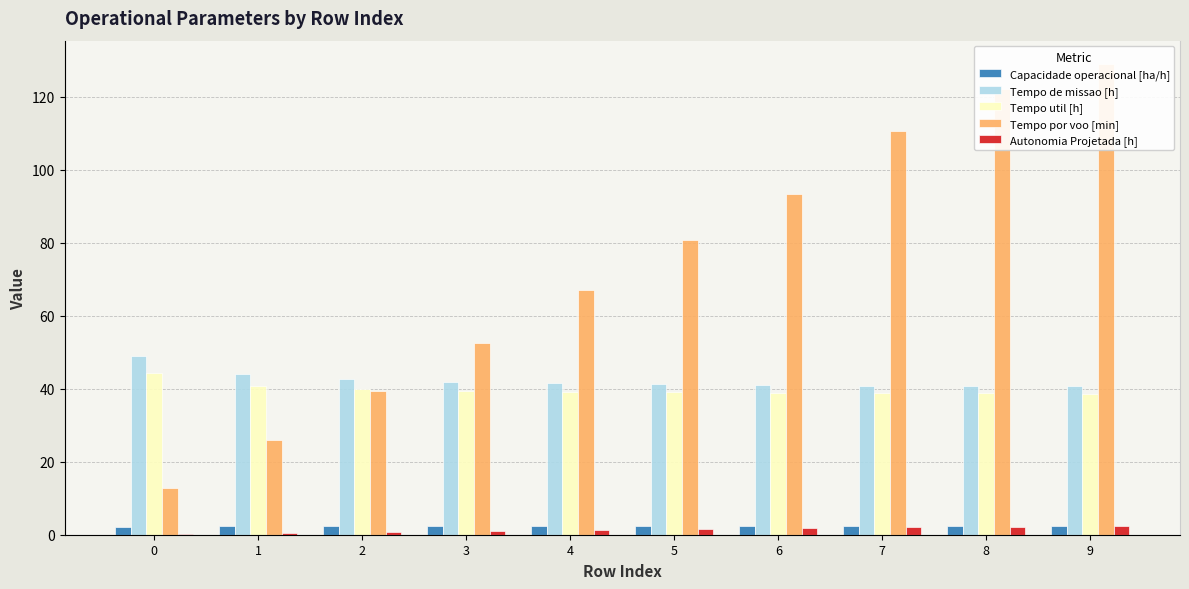

Which series changed the most between 4 and 5?

Tempo por voo [min]